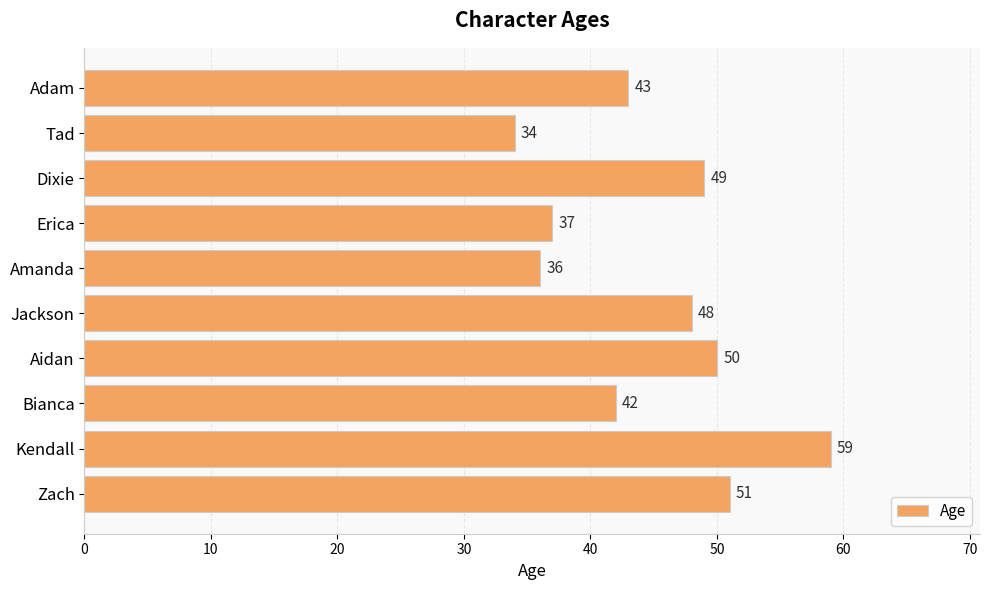

How many data points are less than 48?

5